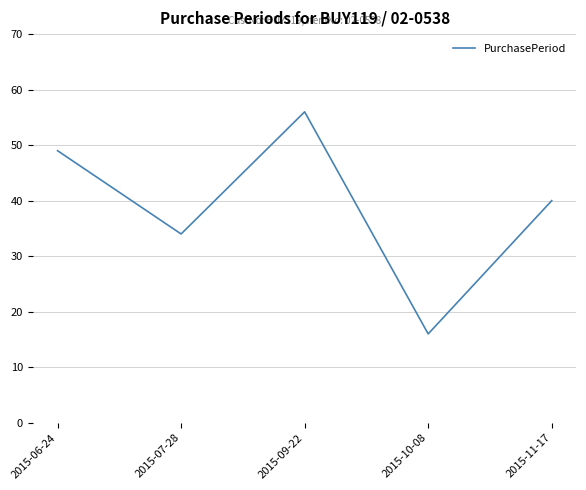

What position from the left is 2015-09-22?

3